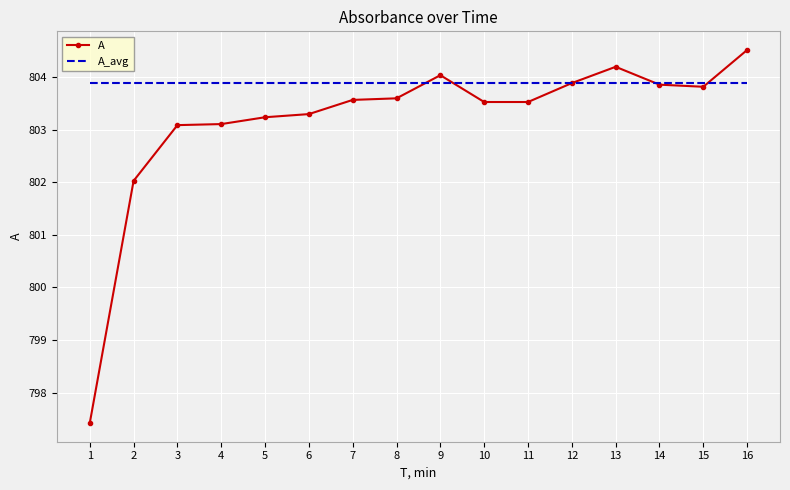

Between which two adjacent categories do A_avg and A first intersect?

8 and 9